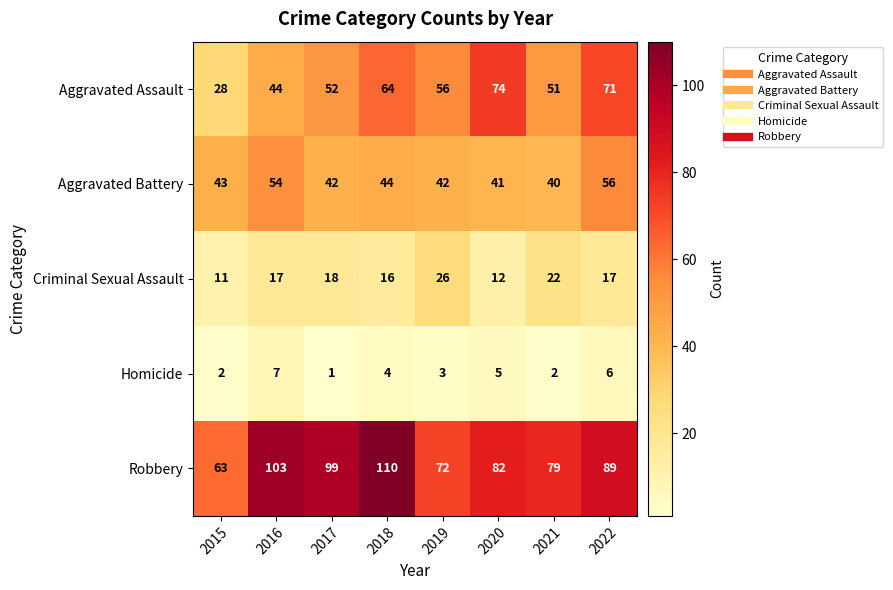

What is the approximate value of Criminal Sexual Assault at 2020?

12